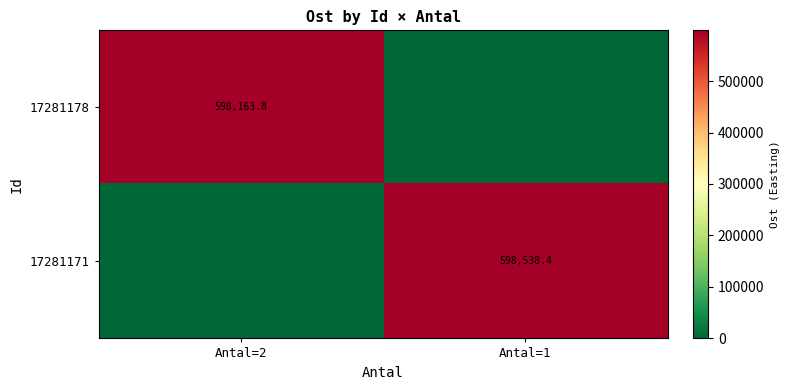

Is it true that 17281171 equals 598538.4 at Antal=1?

True